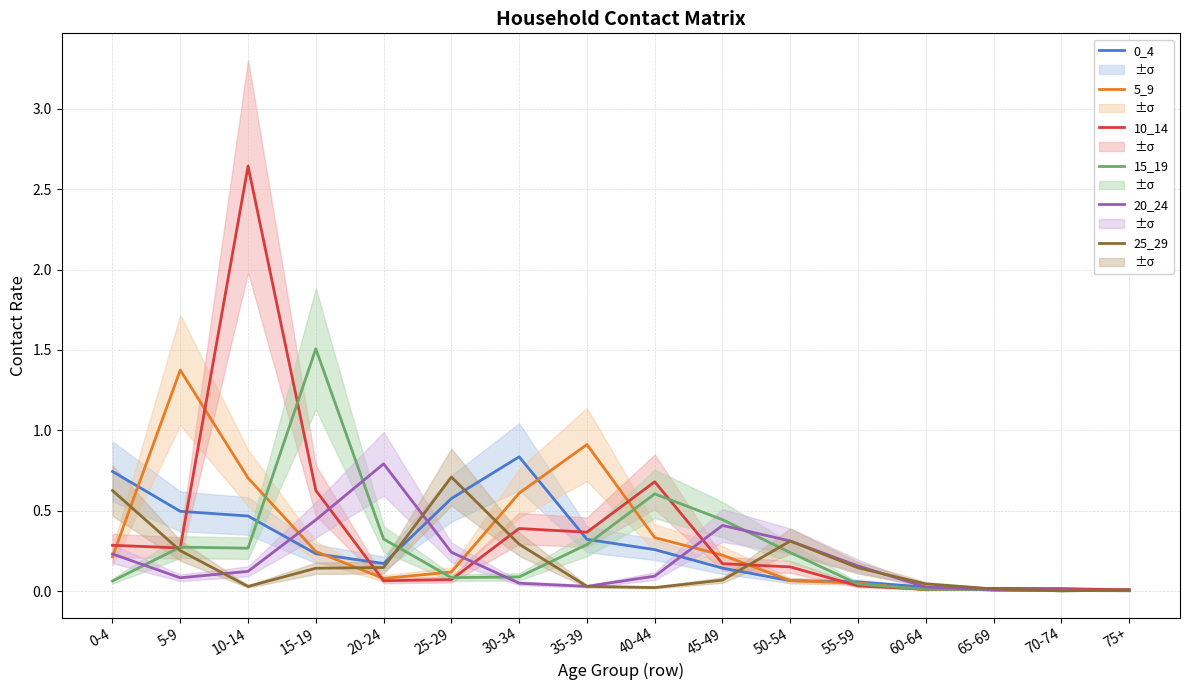

List the series in order of their peak value, lowest first.

25_29, 20_24, 0_4, 5_9, 15_19, 10_14